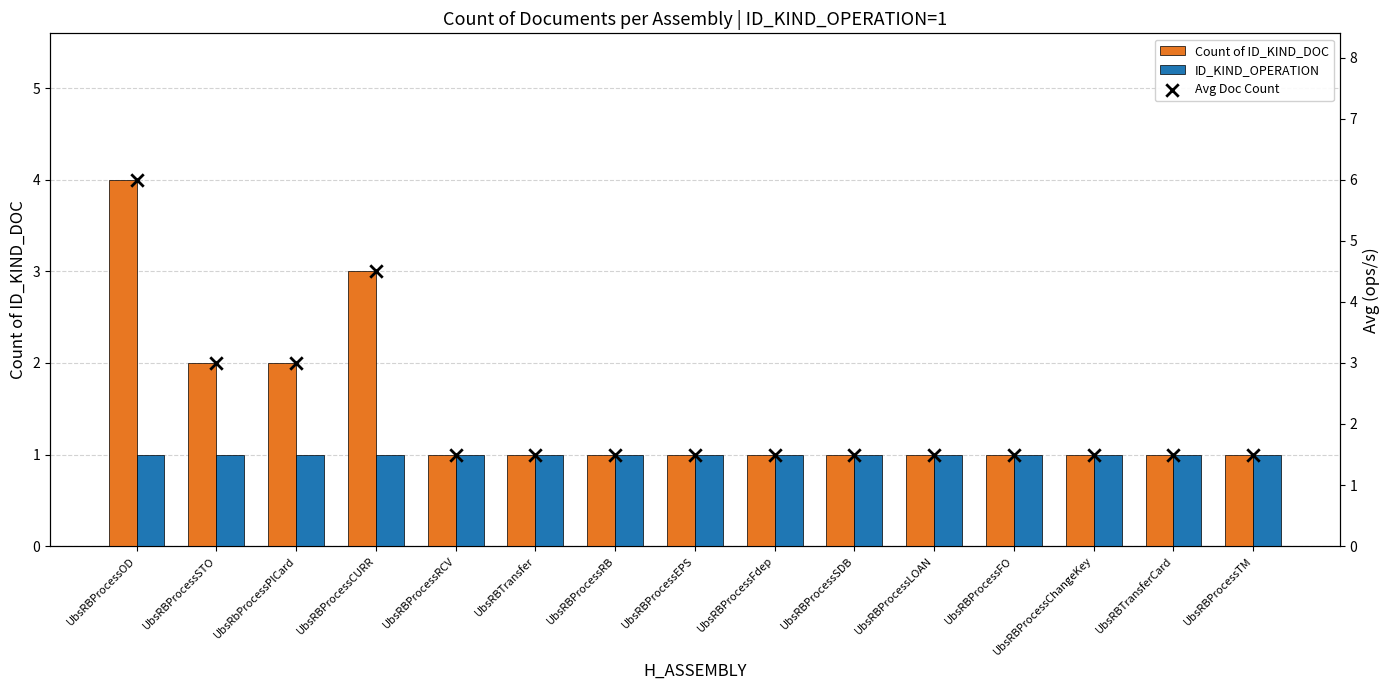

Which series has the largest total across all categories?

Avg Doc Count